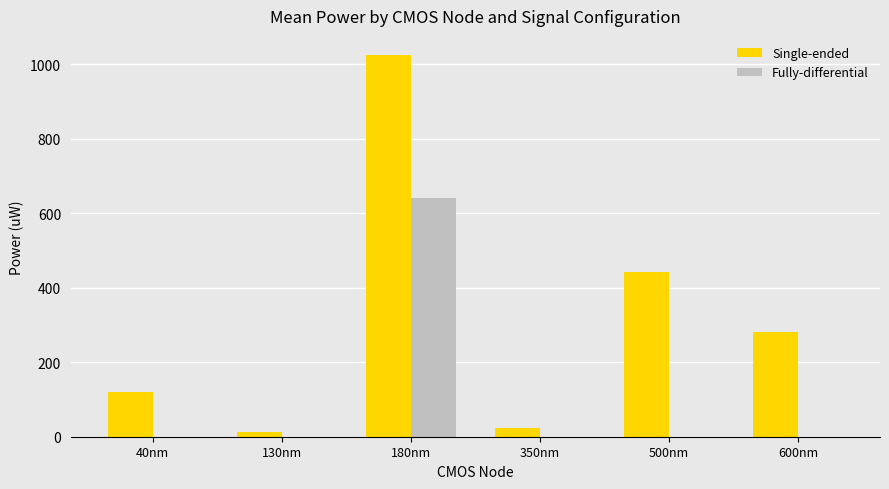

The Fully-differential series shows -418.7 at 130nm. True or false?

False